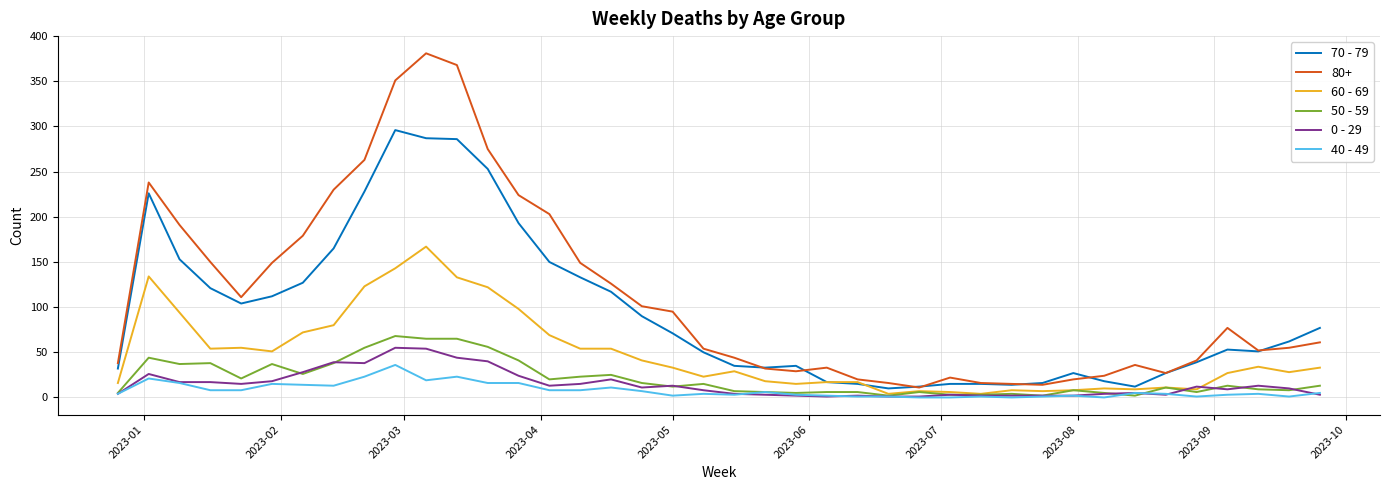

Which series has the largest total across all categories?

80+